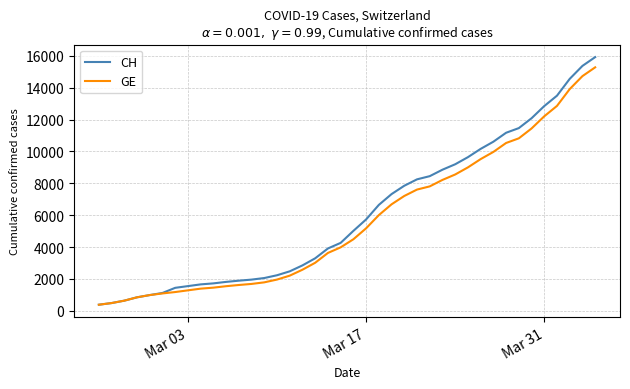

Which series has the widest spread of values?

CH